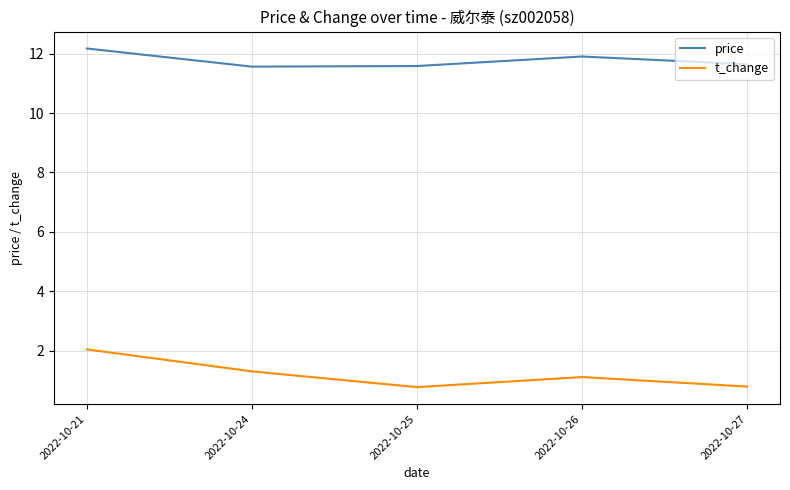

What is the smallest value displayed?

0.8